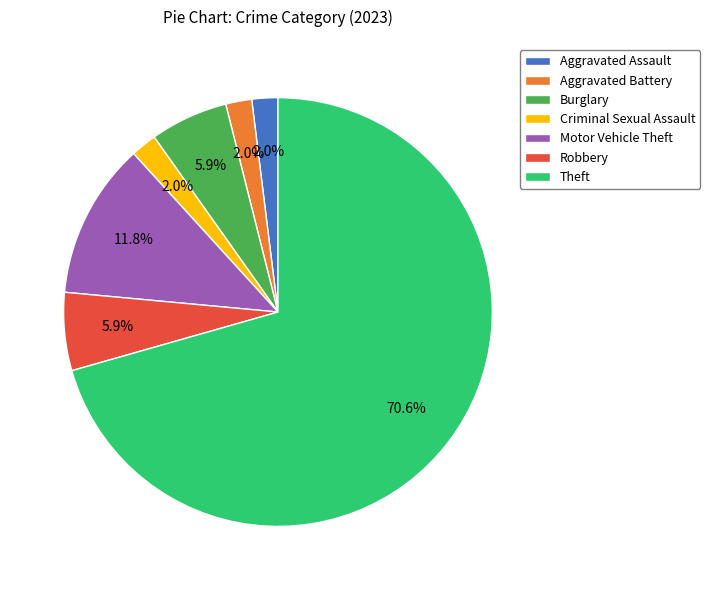

To the nearest percent, what is the average slice percentage?

14%